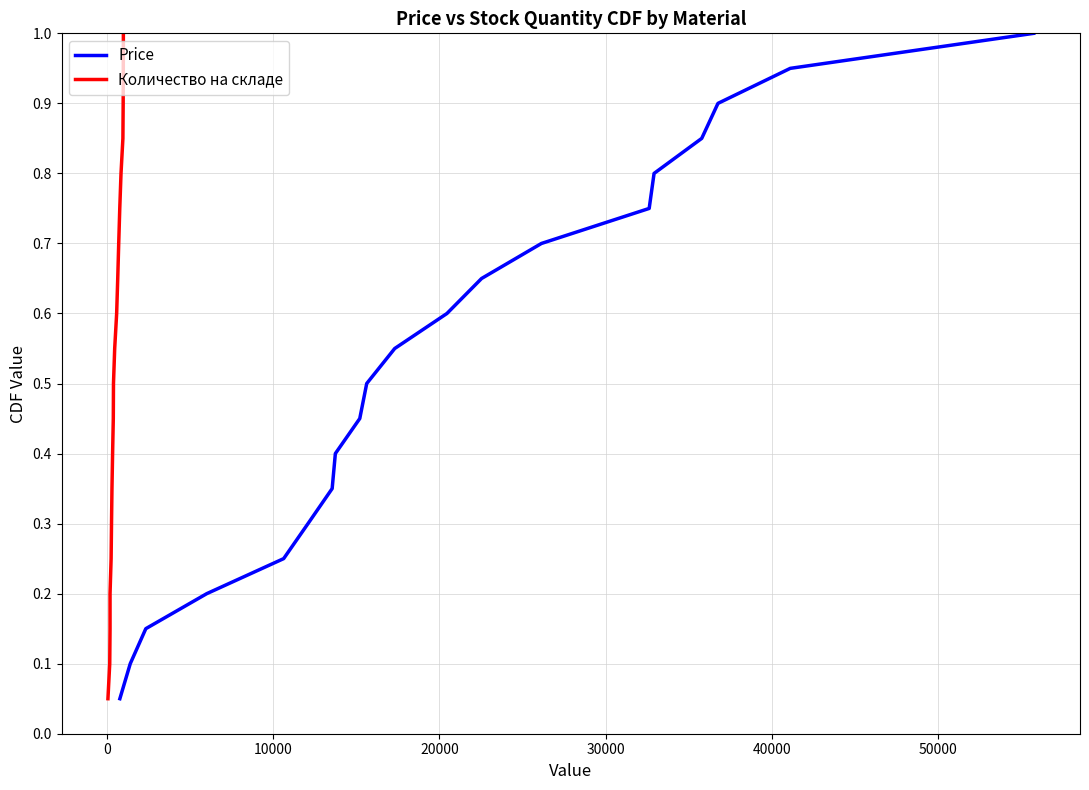

What is the maximum value for Price?

1.0